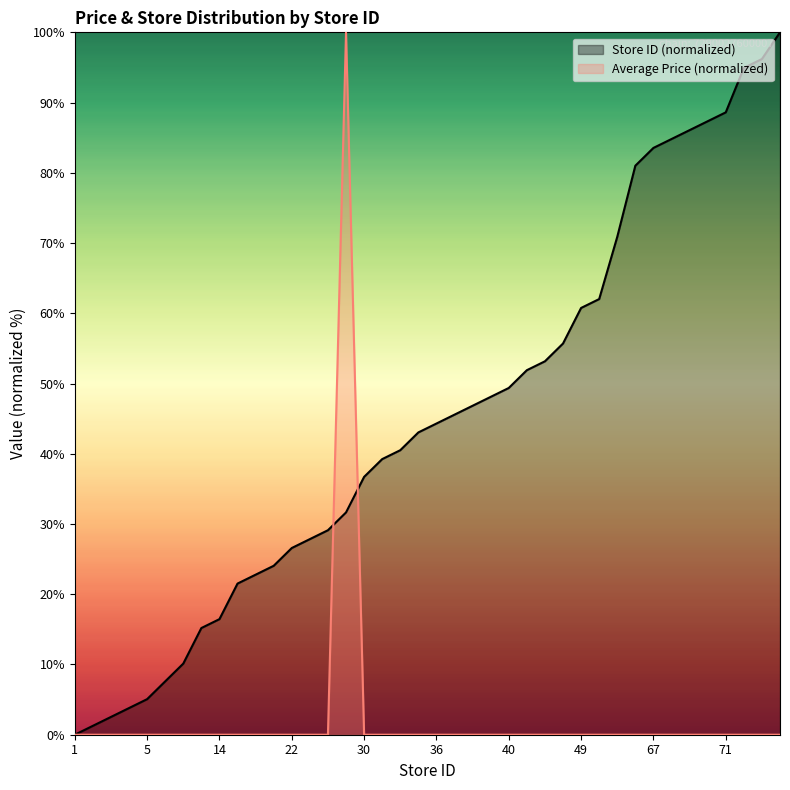

Where is the first local maximum for Average Price by Store?

26